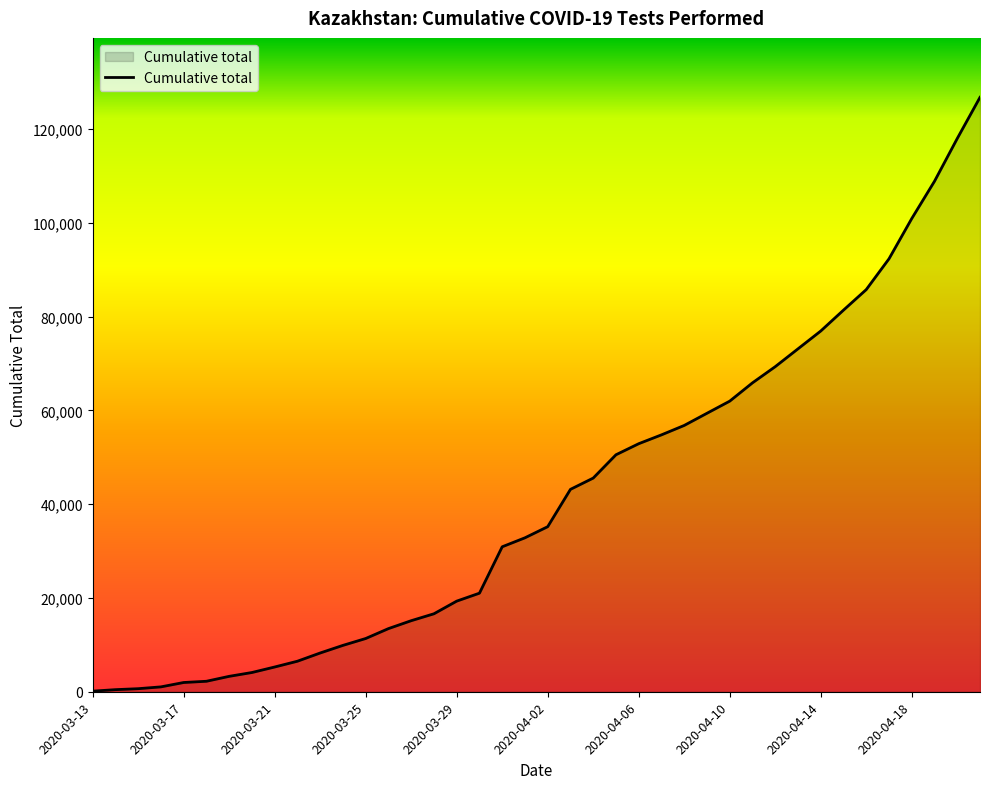

How many lines are shown in the chart?

1